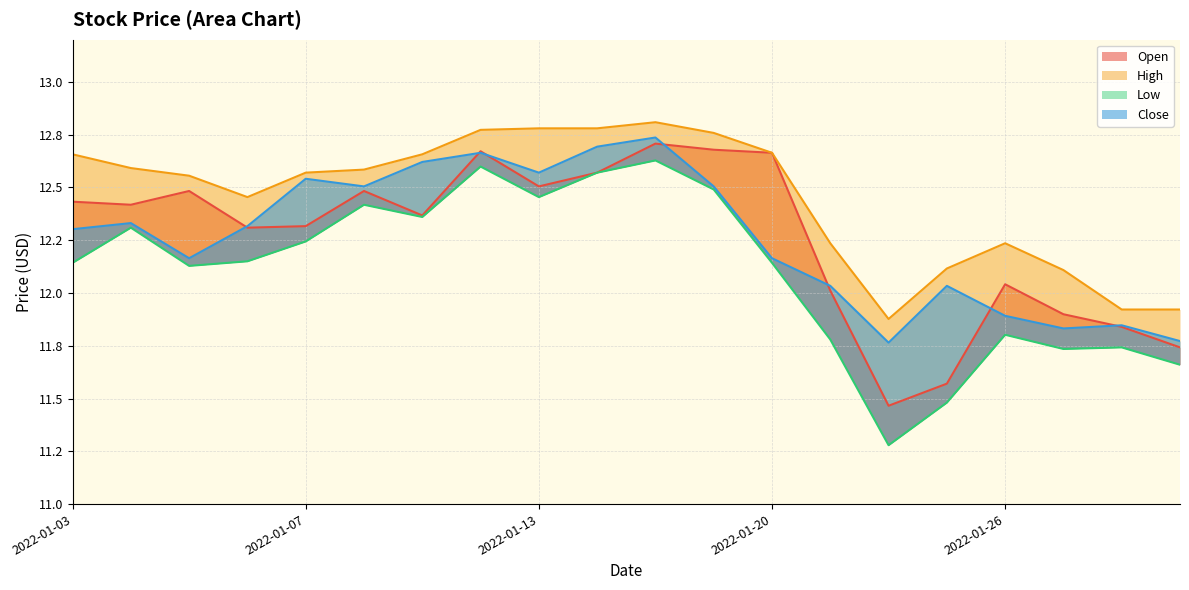

Count the number of data series in this chart.

4